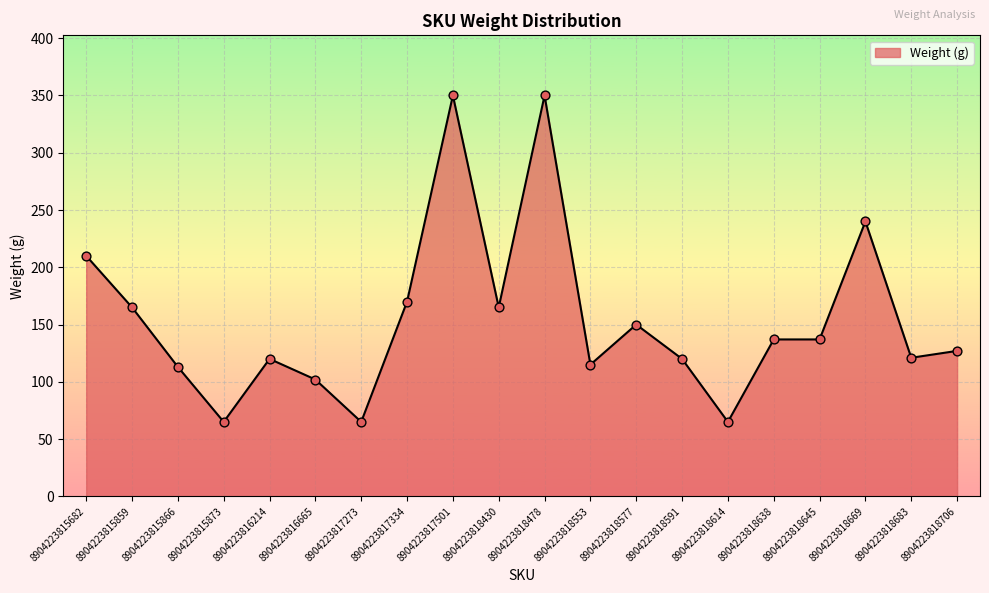

Between 8904223815859 and 8904223818669, which is larger?

8904223818669